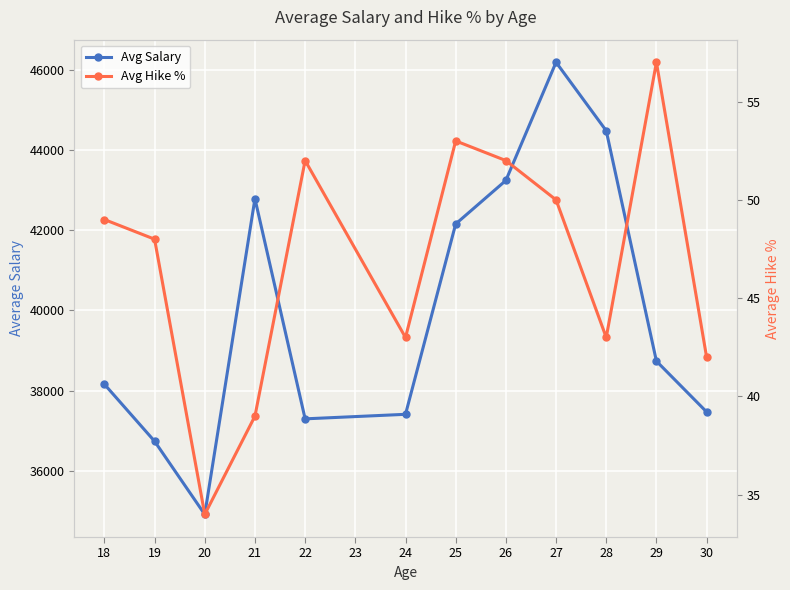

Count the number of categories in the chart.

12